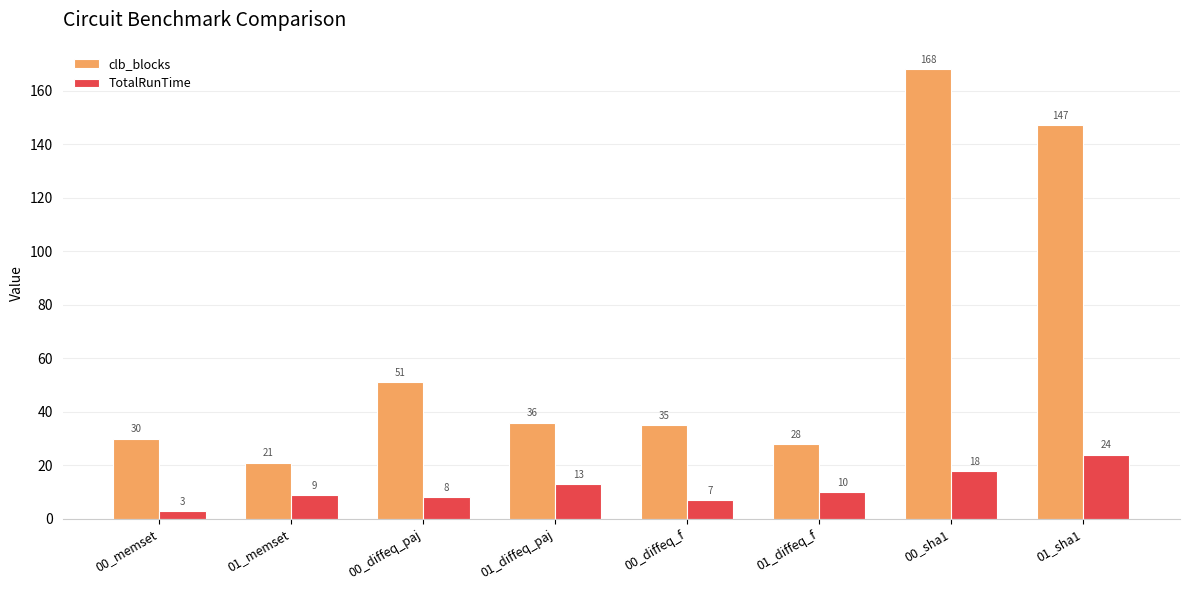

How many groups of bars are there?

8